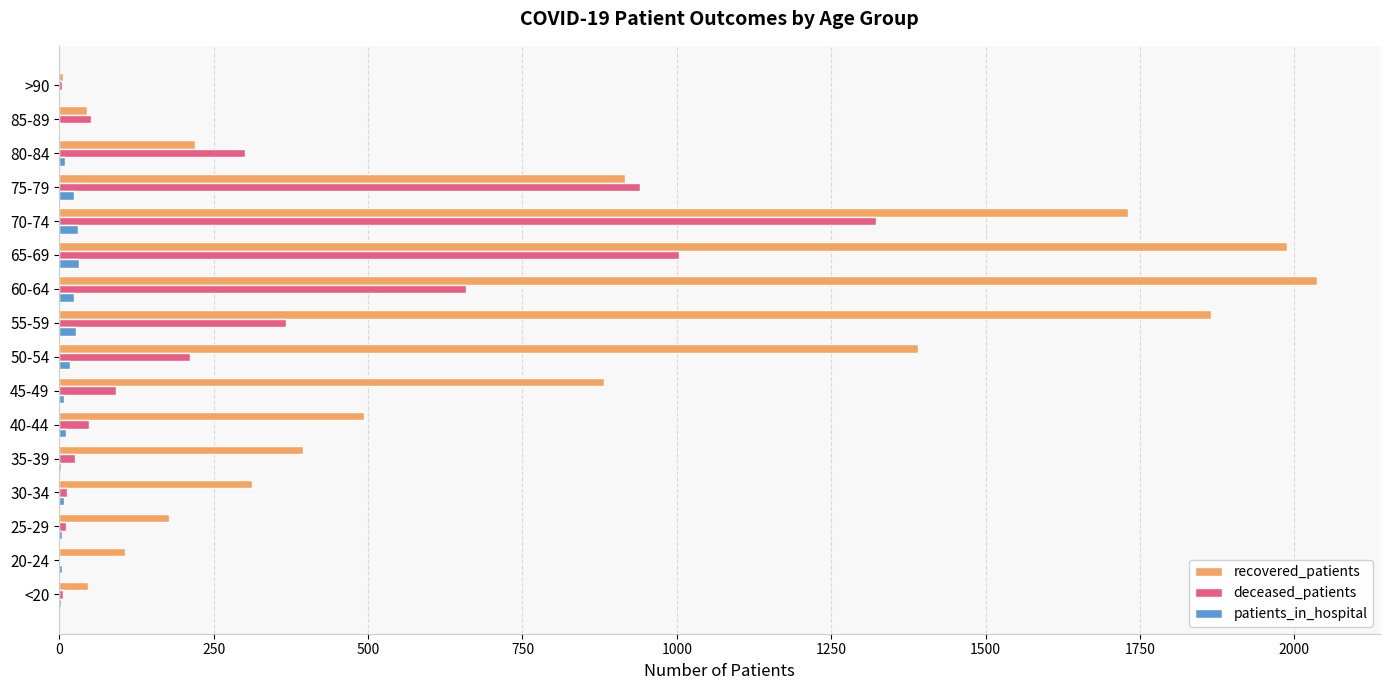

Which category has the highest value in the recovered_patients series?

60-64